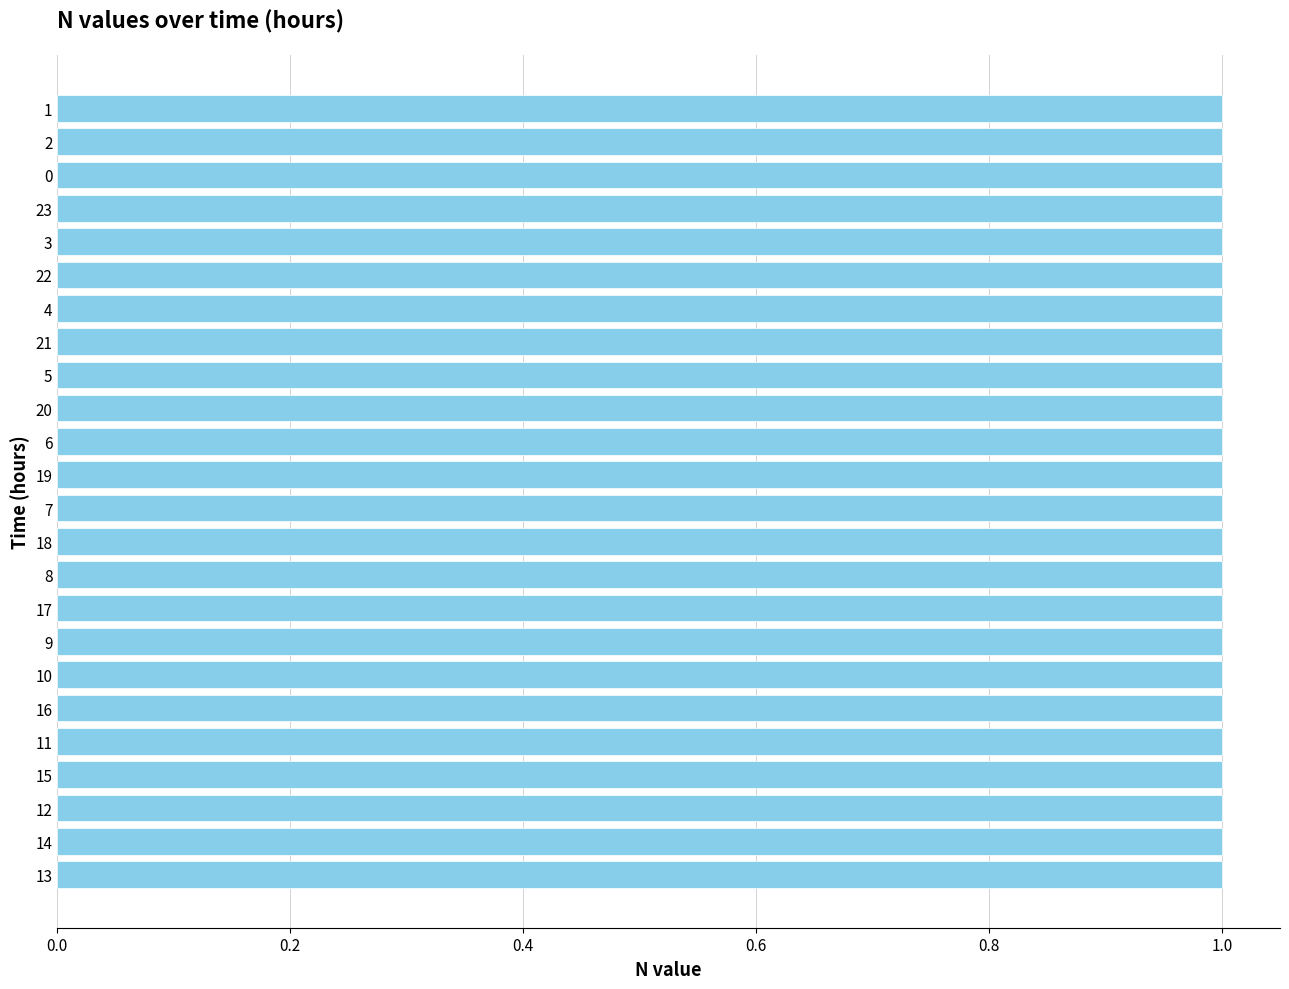

How many distinct data groups are displayed?

1